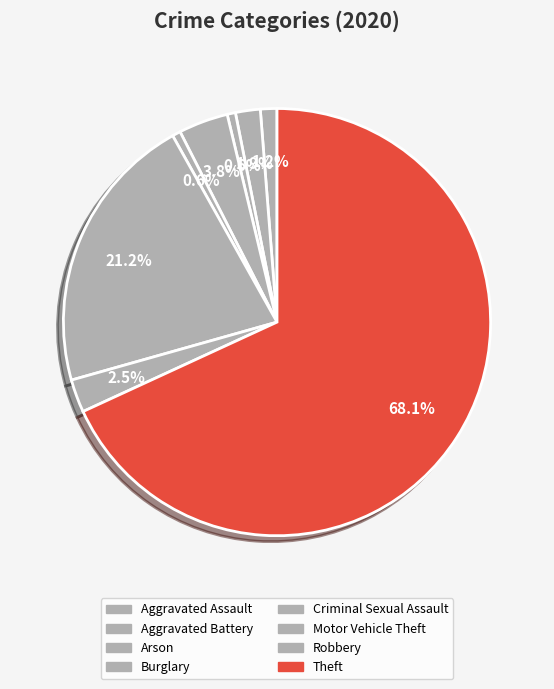

How many slices are in this pie chart?

8